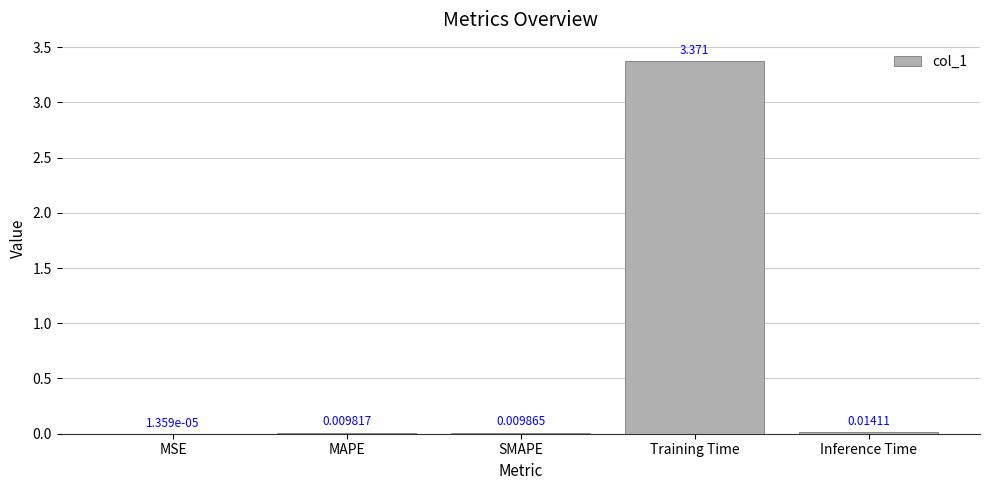

Between Training Time and MSE, which is larger?

Training Time